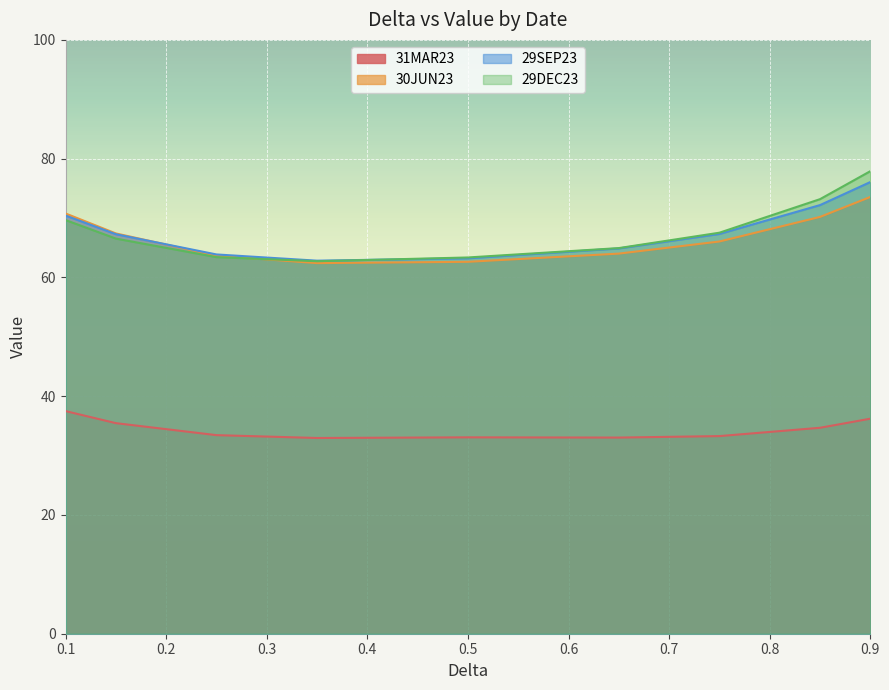

Where is the first local minimum for 30JUN23?

0.35